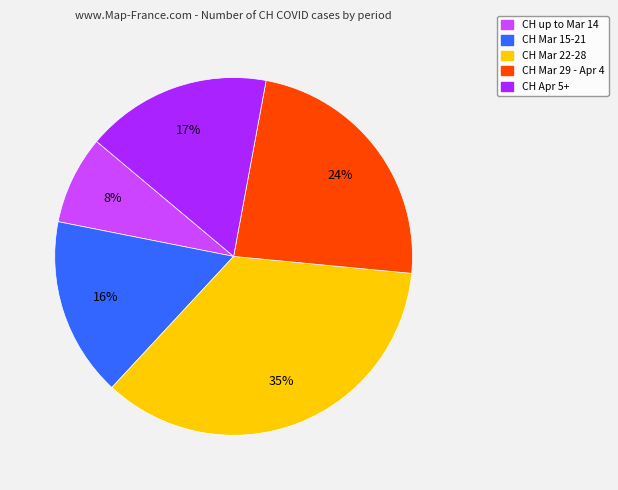

To the nearest percent, what is the difference between the largest and smallest slice percentages?

27%